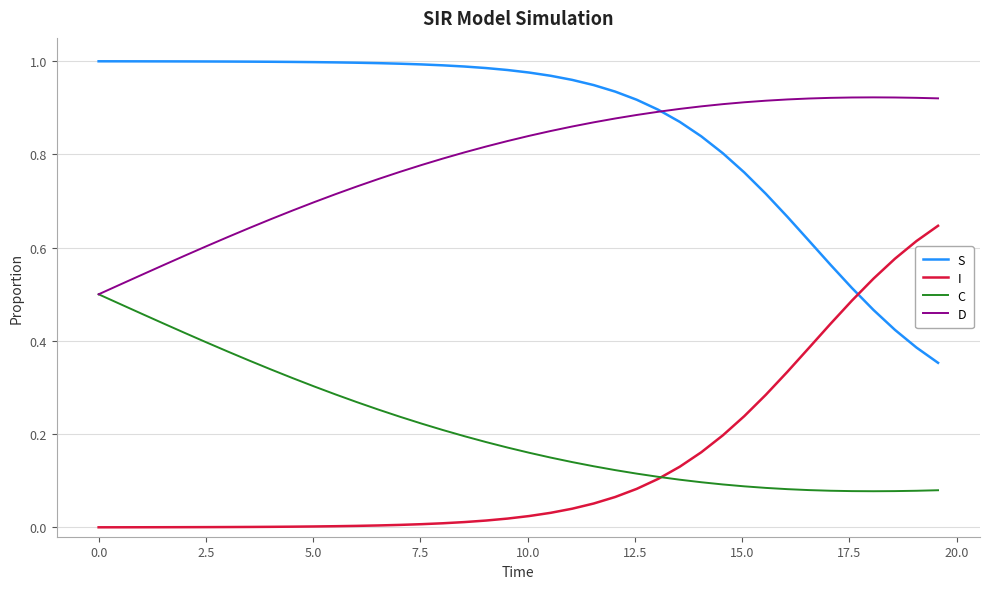

True or false: D and I intersect in this chart.

False